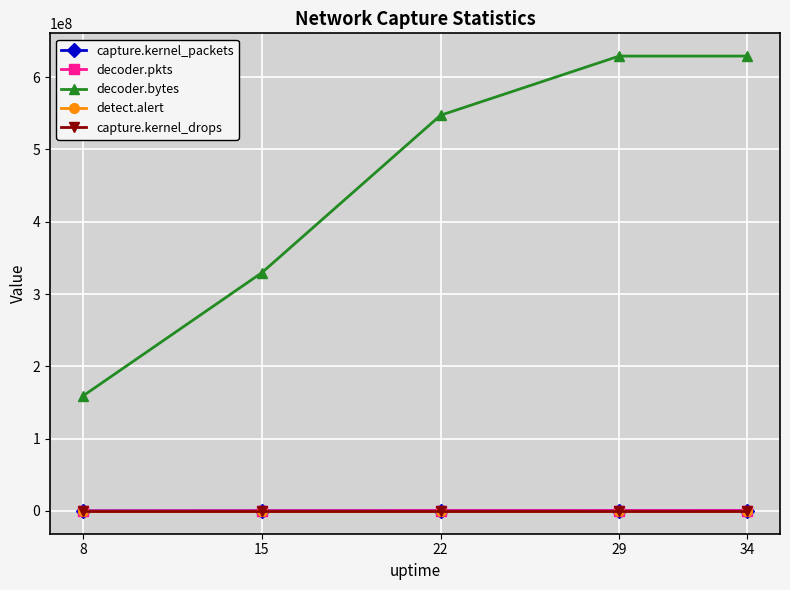

The value of decoder.bytes at 34 is 629148394. True or false?

True